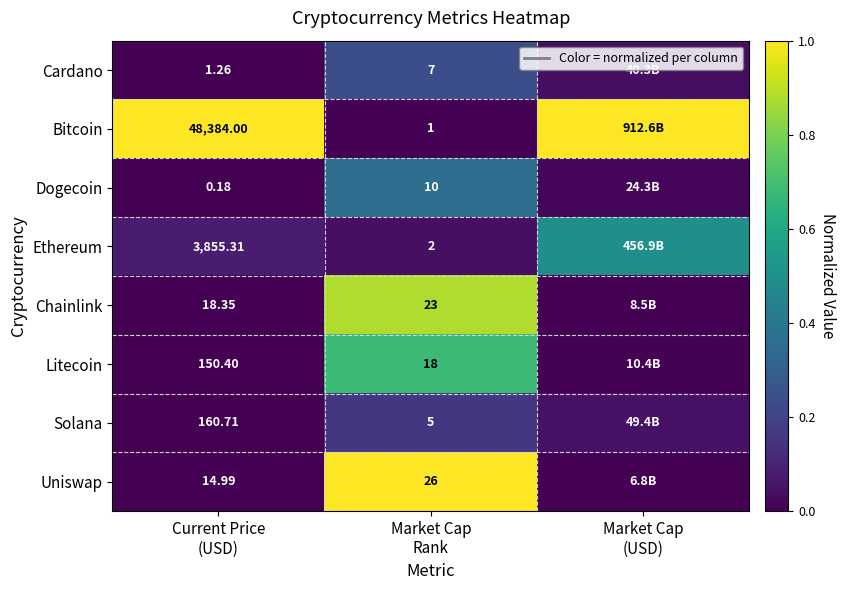

Rank the series by their maximum value, from lowest to highest.

Solana, Cardano, Dogecoin, Ethereum, Litecoin, Chainlink, Uniswap, Bitcoin